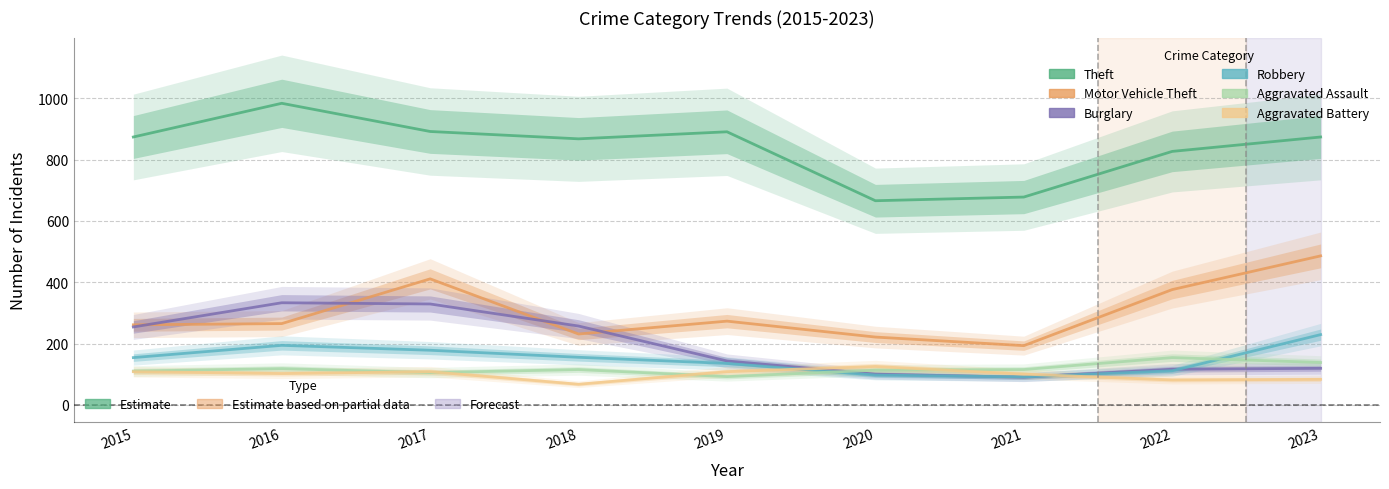

Read the Aggravated Assault value at 2017, to the nearest 10.

100